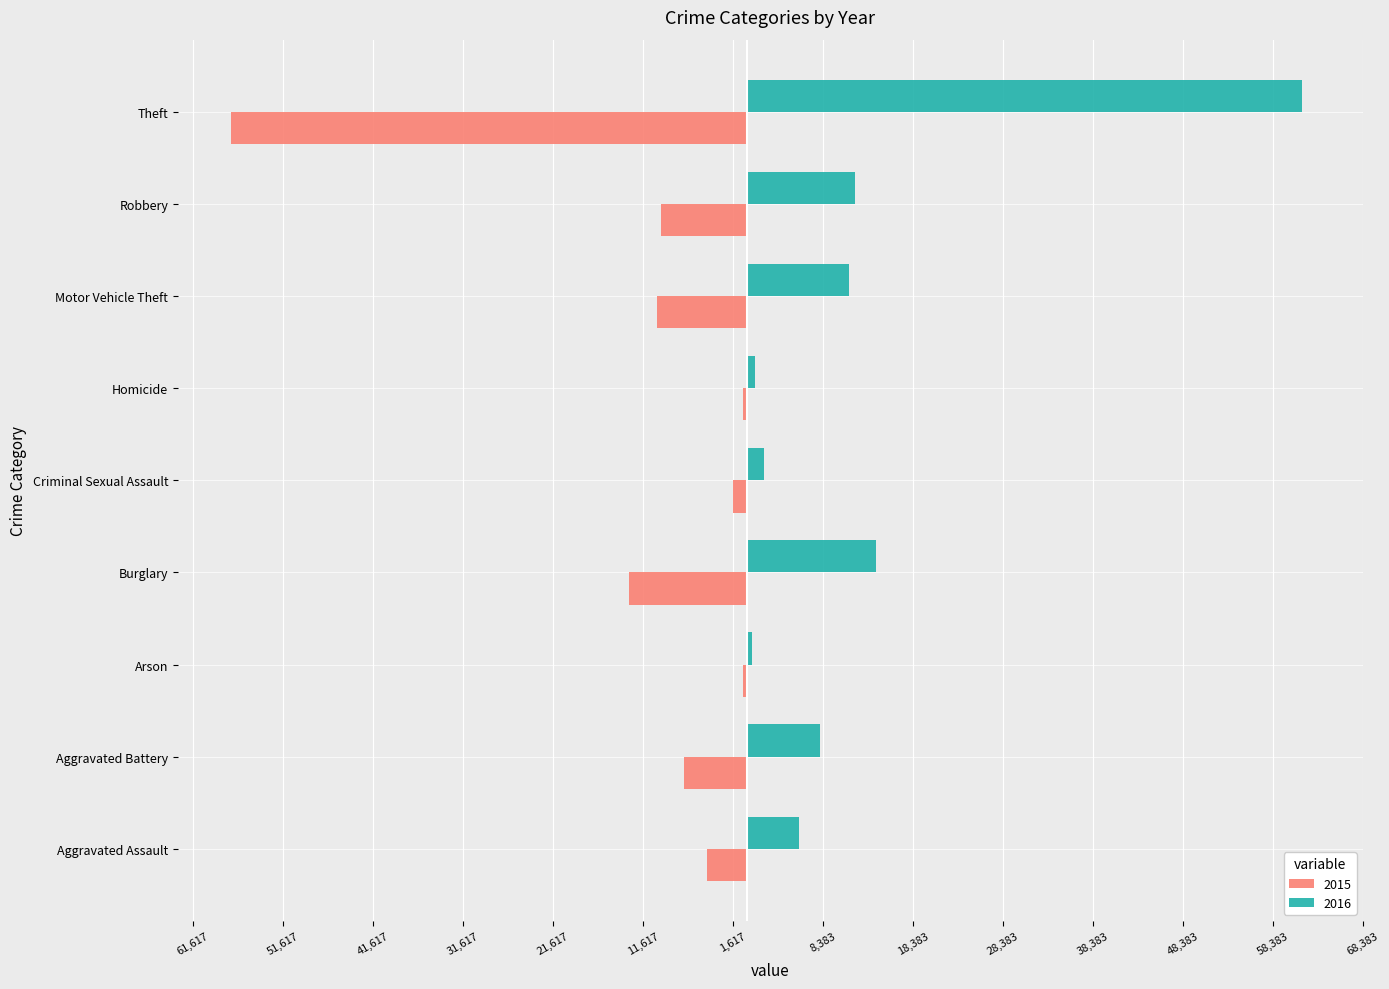

What are all the series names shown in the legend?

2015, 2016